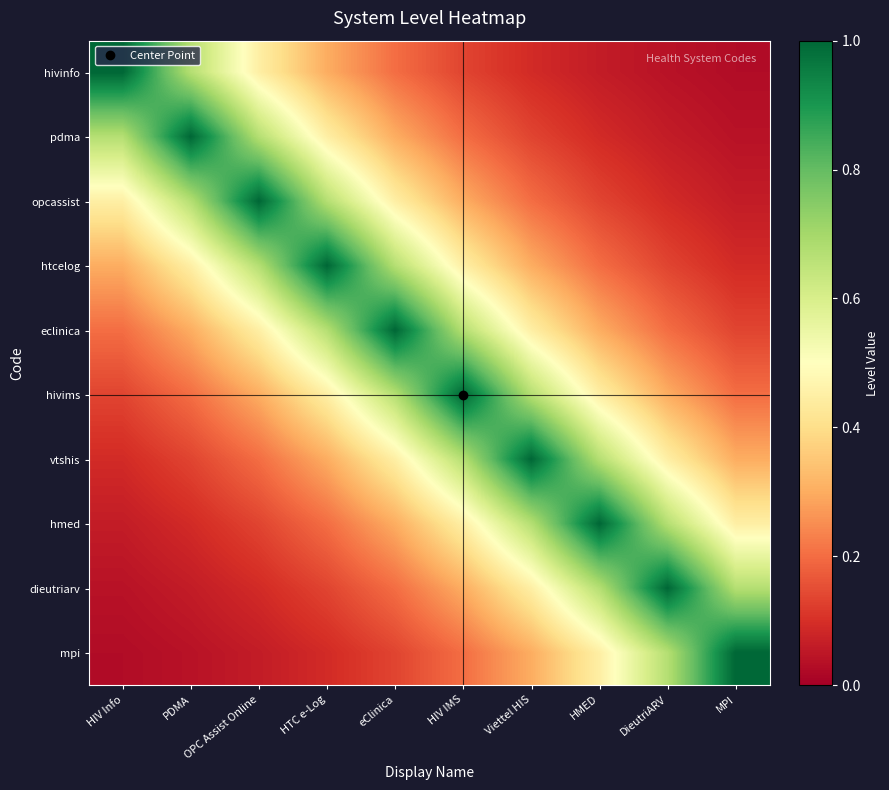

At which category is the sum across all series the highest?

eClinica